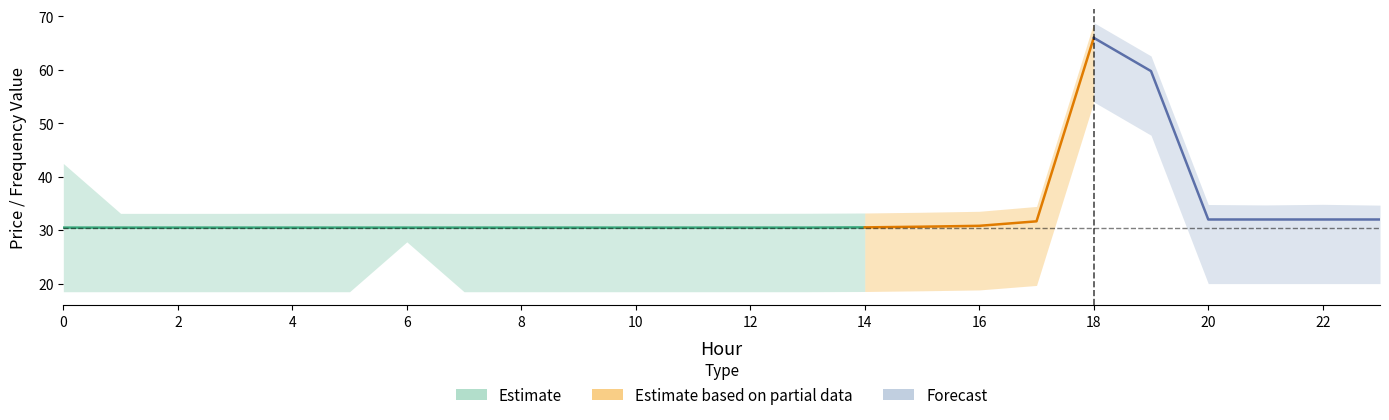

Reading left to right, extract all data points from this chart.

pr_e: 0=30.5	1=30.5	2=30.5	3=30.5	4=30.5	5=30.5	6=30.5	7=30.5	8=30.5	9=30.5	10=30.5	11=30.5	12=30.5	13=30.5	14=30.5	15=30.6	16=30.8	17=31.6	18=66.0	19=59.8	20=32.0	21=32.0	22=32.0	23=32.0
pr_fre_u: 0=12.0	1=2.7	2=2.7	3=2.7	4=2.7	5=2.7	6=2.7	7=2.7	8=2.7	9=2.7	10=2.7	11=2.7	12=2.7	13=2.7	14=2.7	15=2.7	16=2.7	17=2.8	18=2.8	19=2.8	20=2.8	21=2.7	22=2.8	23=2.7
pr_fre_d: 0=12.0	1=12.0	2=12.0	3=12.0	4=12.0	5=12.0	6=2.7	7=12.0	8=12.0	9=12.0	10=12.0	11=12.0	12=12.0	13=12.0	14=12.0	15=12.0	16=12.0	17=12.0	18=12.0	19=12.0	20=12.0	21=12.0	22=12.0	23=12.0